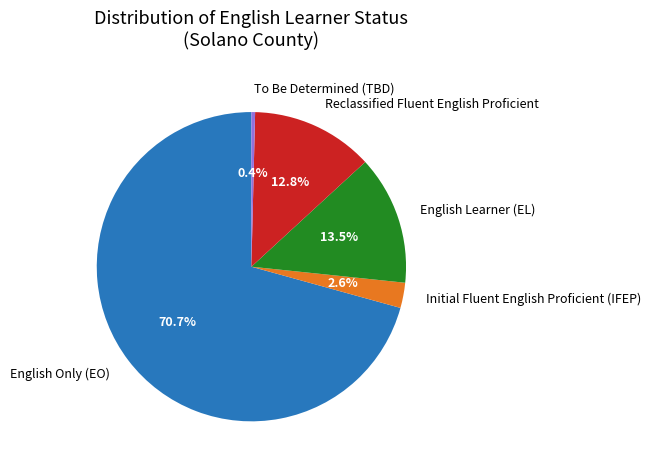

How many segments does this pie chart have?

5